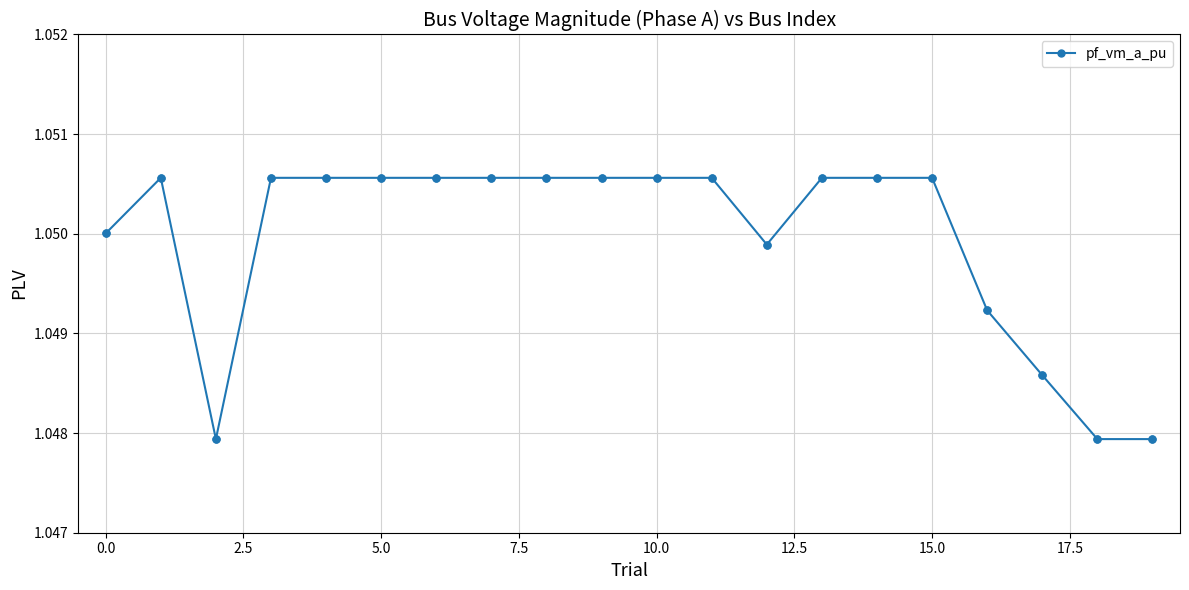

True or false: the data has more than 0 interior local peaks.

True